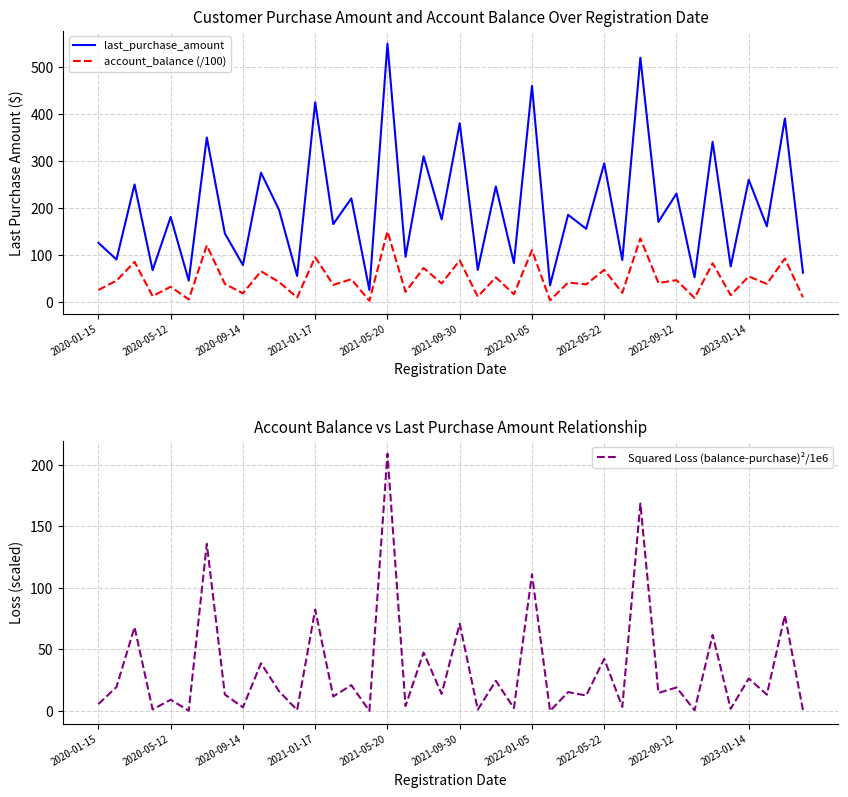

Does the chart have visible grid lines?

Yes